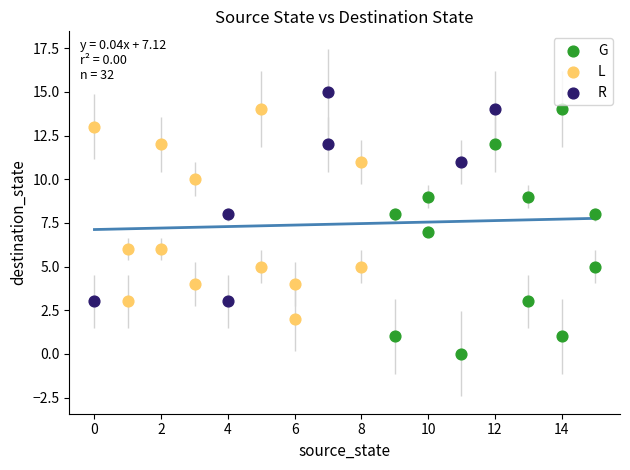

Which series contains the highest Y value?

R